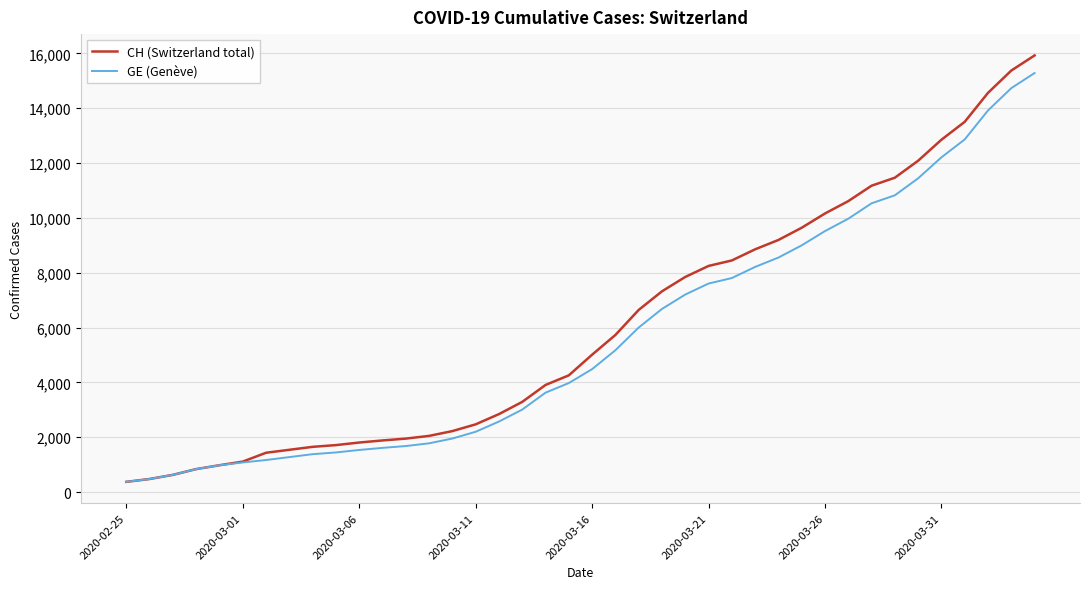

Which series has the widest spread of values?

CH (Switzerland total)